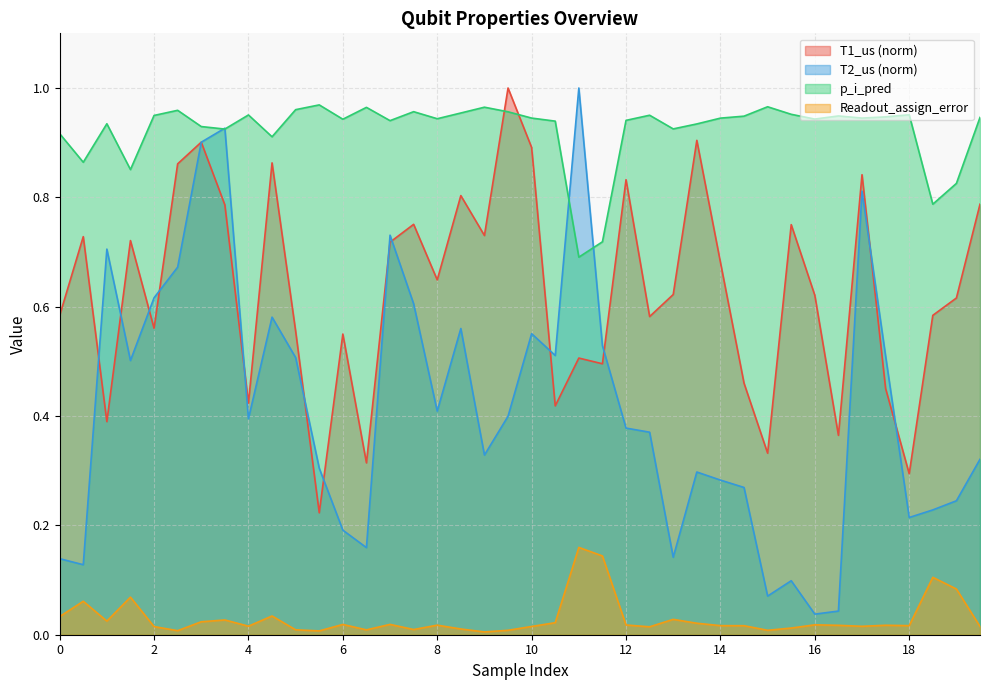

Count the T1_us values in the range 0 to 1.

40